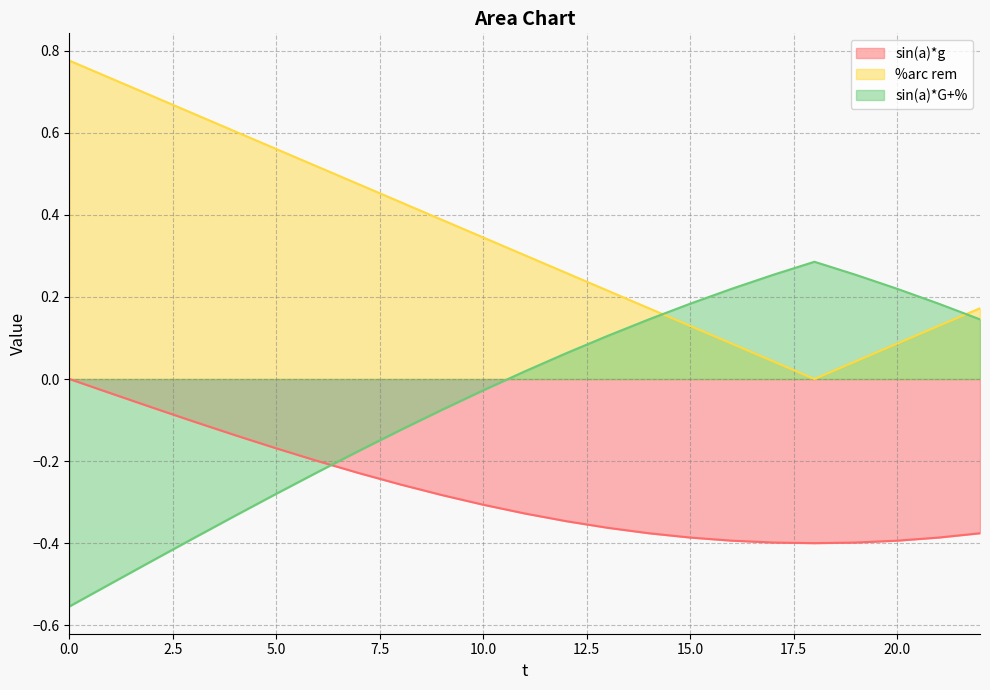

The value of sin(a)*G+% at 8 is -0.1. True or false?

False